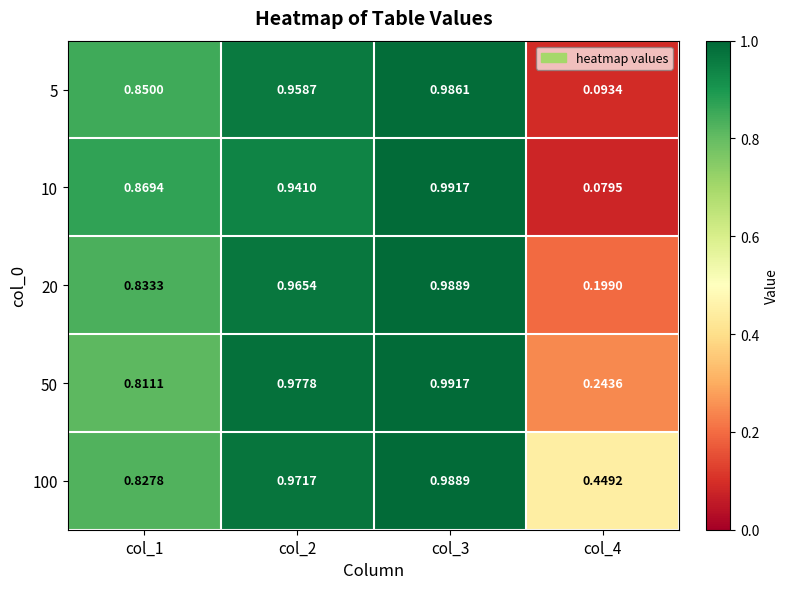

Is the value of 5 at col_1 greater than the value of 50 at col_4?

Yes